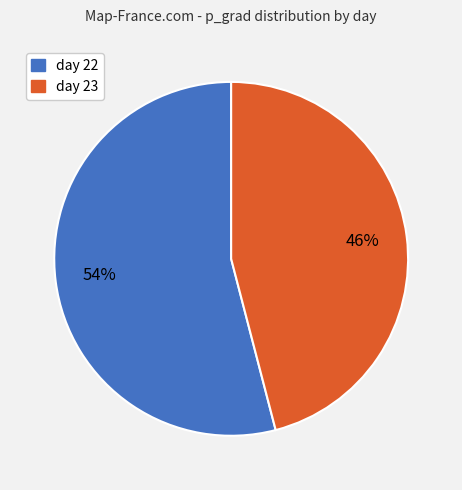

Combined, do day 23 and day 22 account for over 50%?

Yes